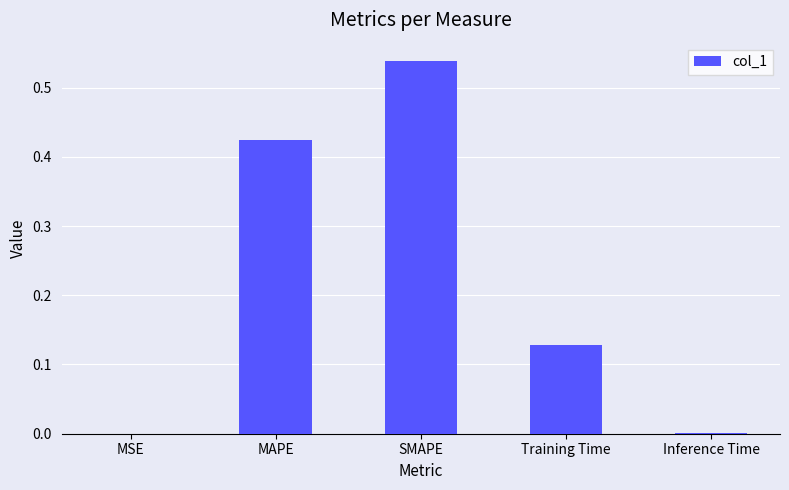

The chart shows a value of 0.0 at Inference Time. True or false?

True